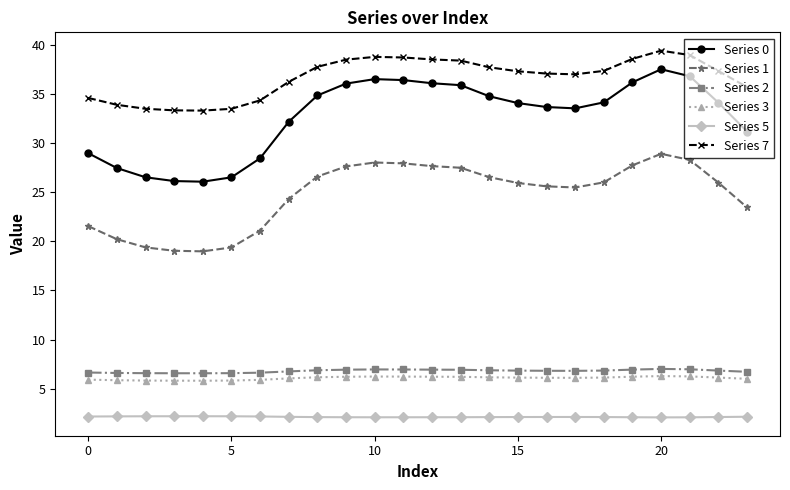

True or false: Series 5 and Series 2 cross at least once.

False